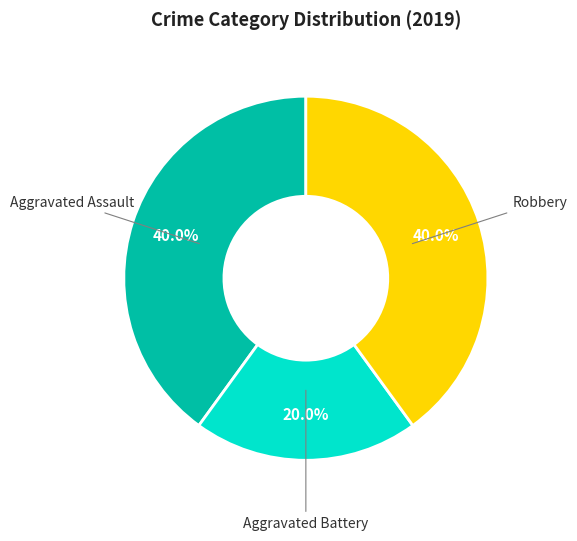

Does any single category account for the majority?

No